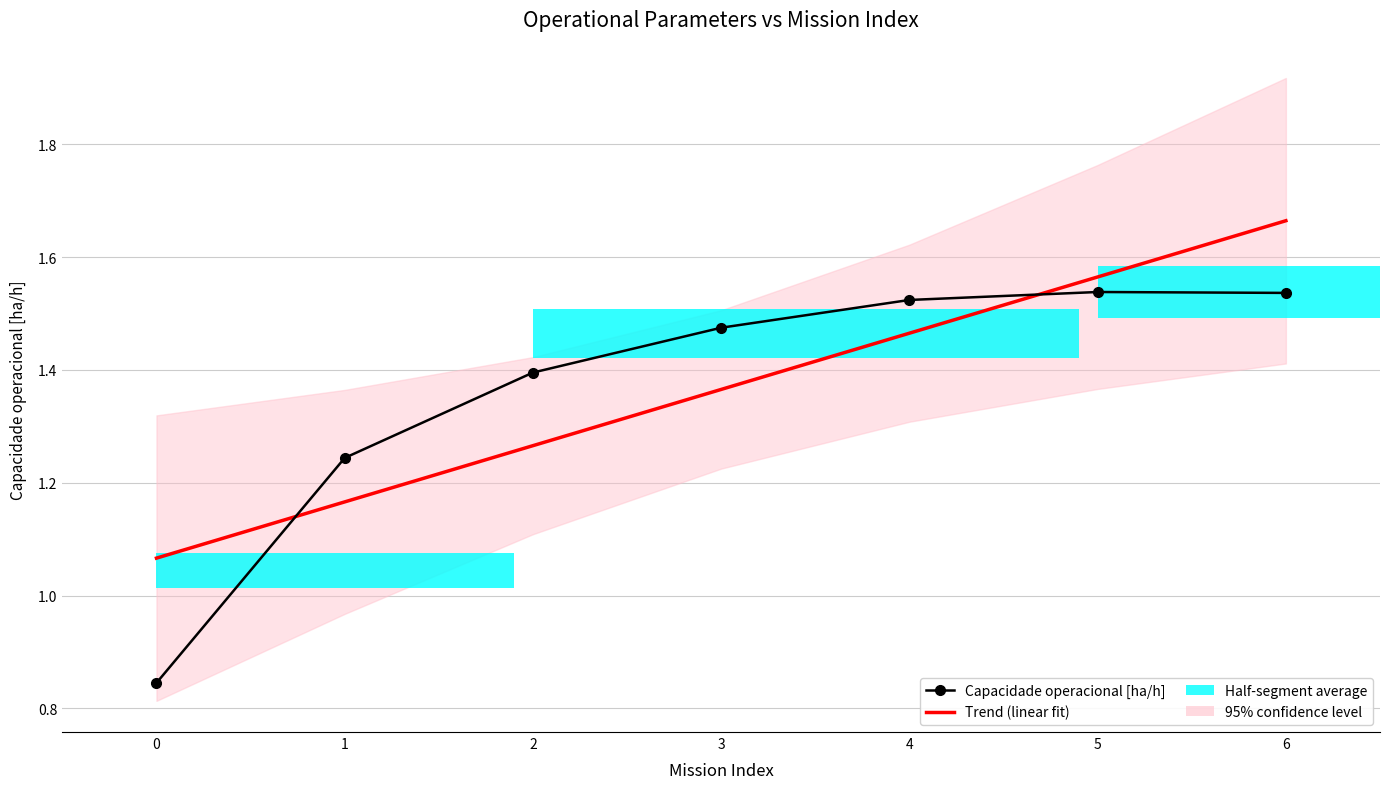

After their last crossing, which series has the higher values: Capacidade operacional [ha/h] or Trend (linear fit)?

Trend (linear fit)